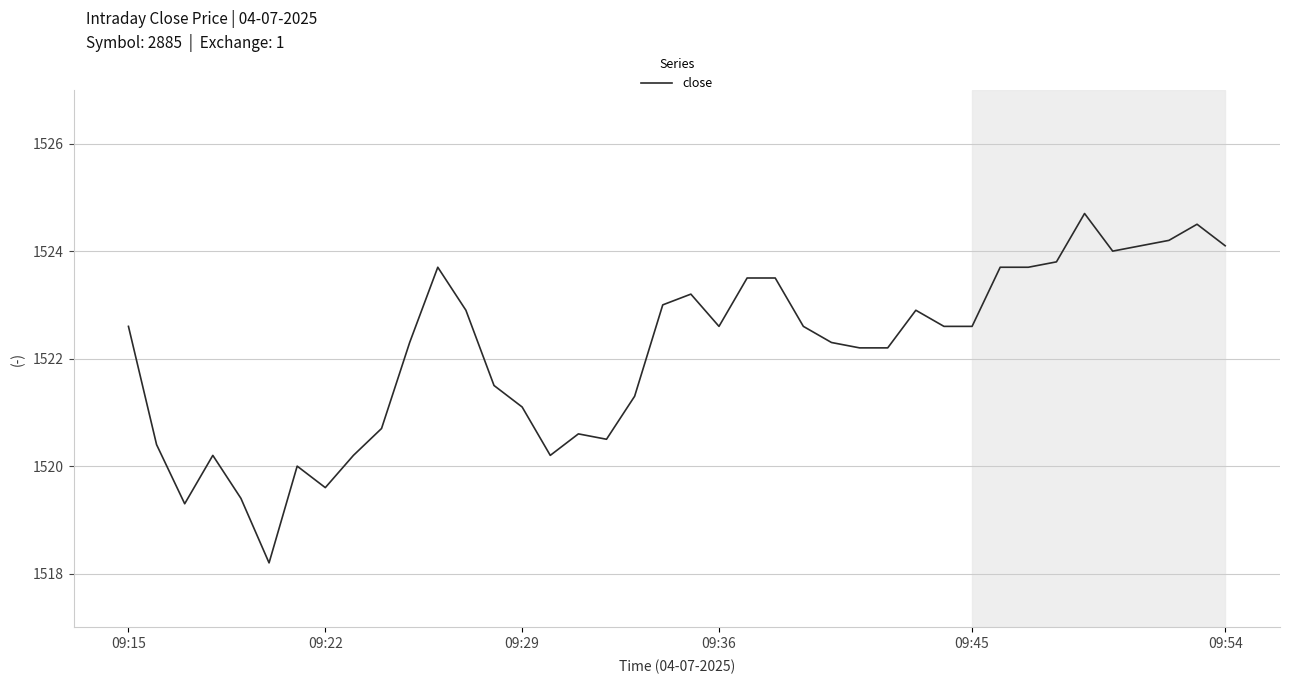

What is the maximum value shown in the chart?

1524.7